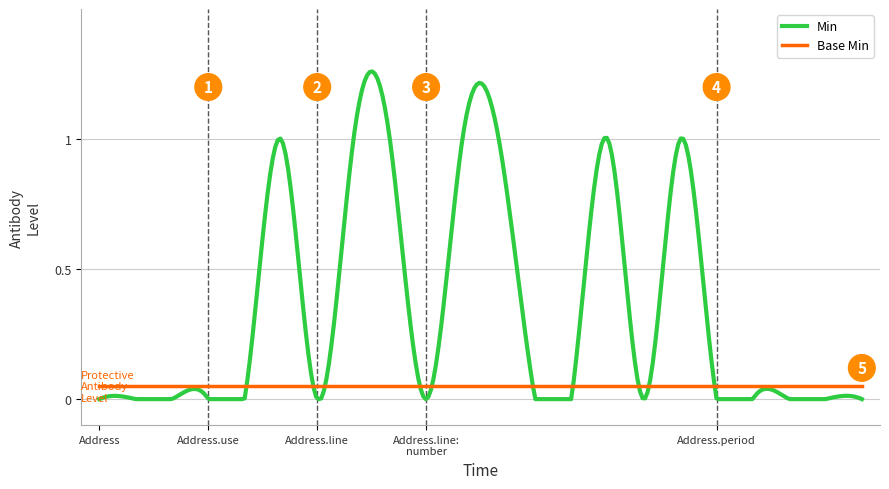

Rank the series by their maximum value, from lowest to highest.

Base Min, Min